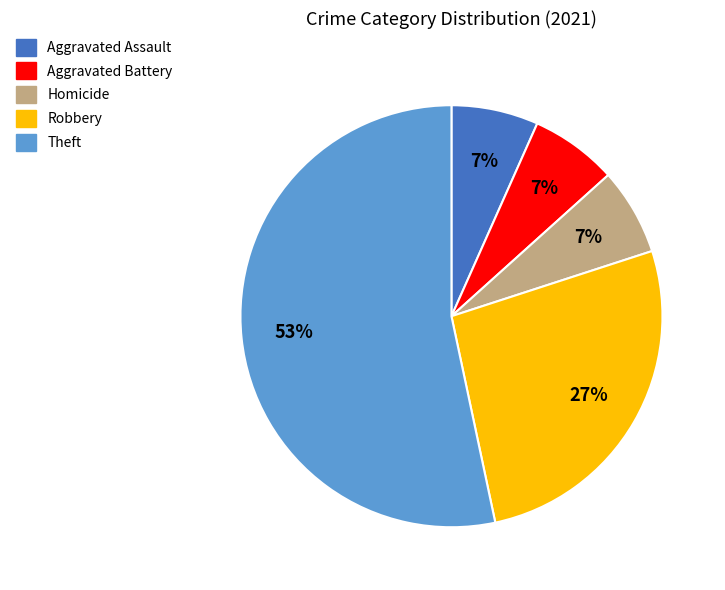

What is the ratio of the value at Homicide to the value at Theft?

0.1